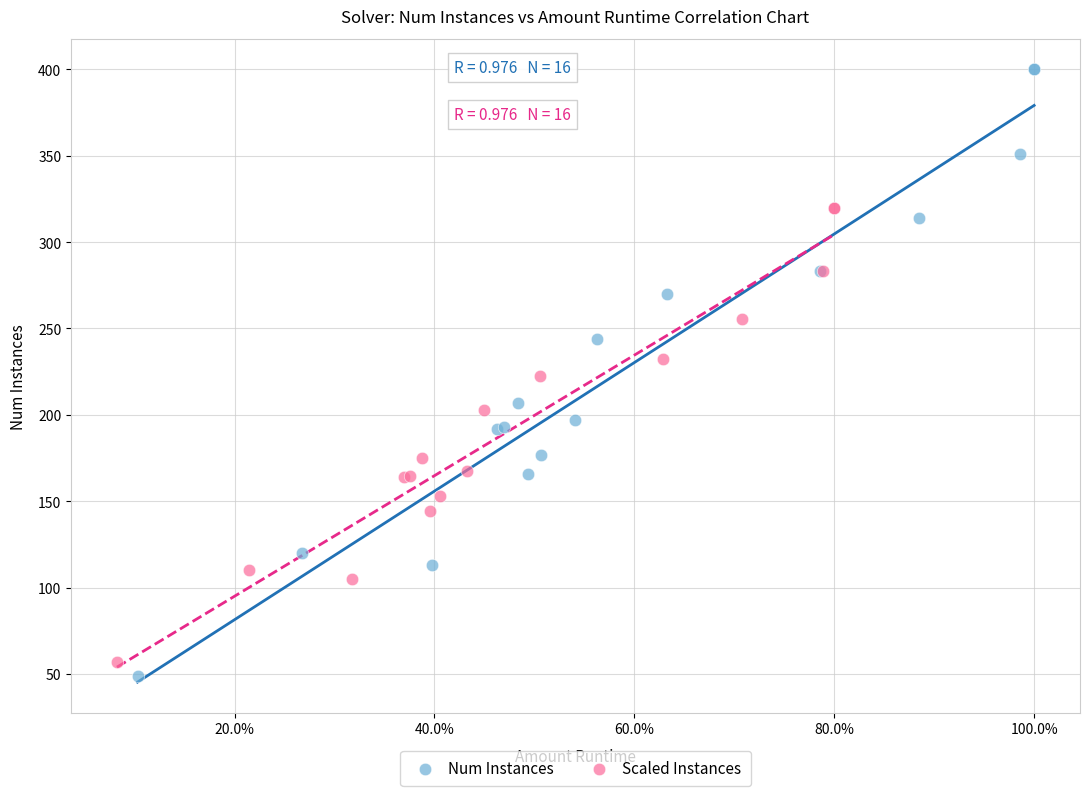

Which series contains the highest Y value?

Num Instances